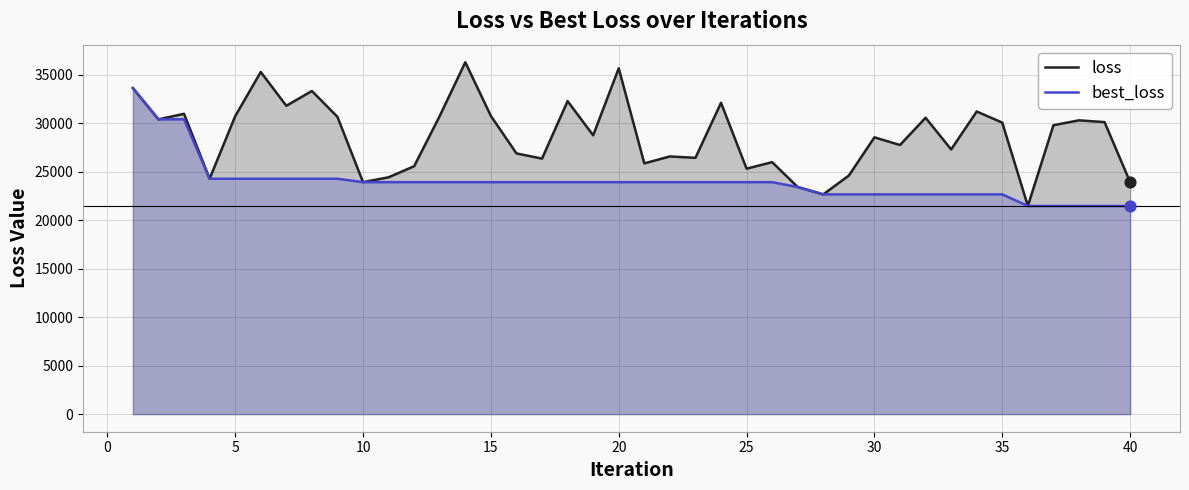

At how many categories does at least one series exceed 29856?

19